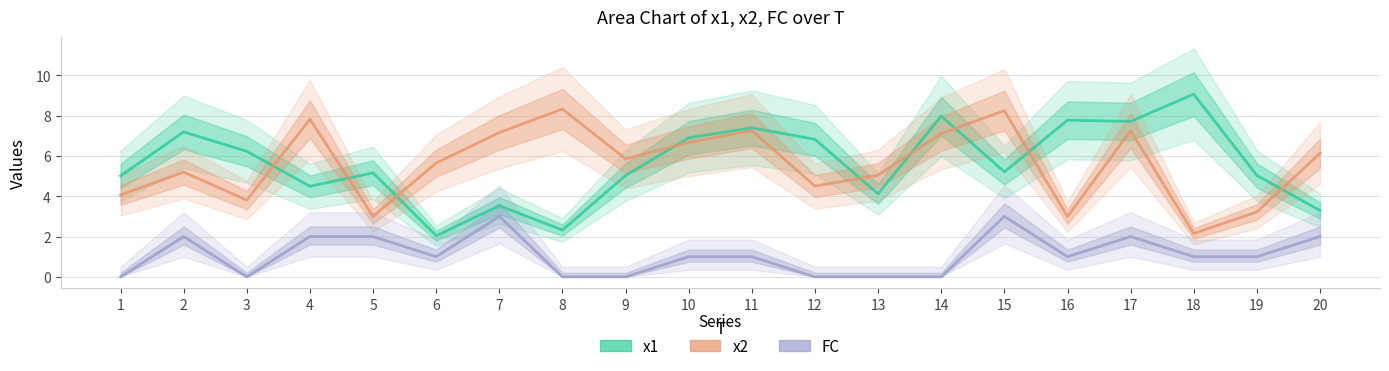

How many categories are shown in the chart?

20